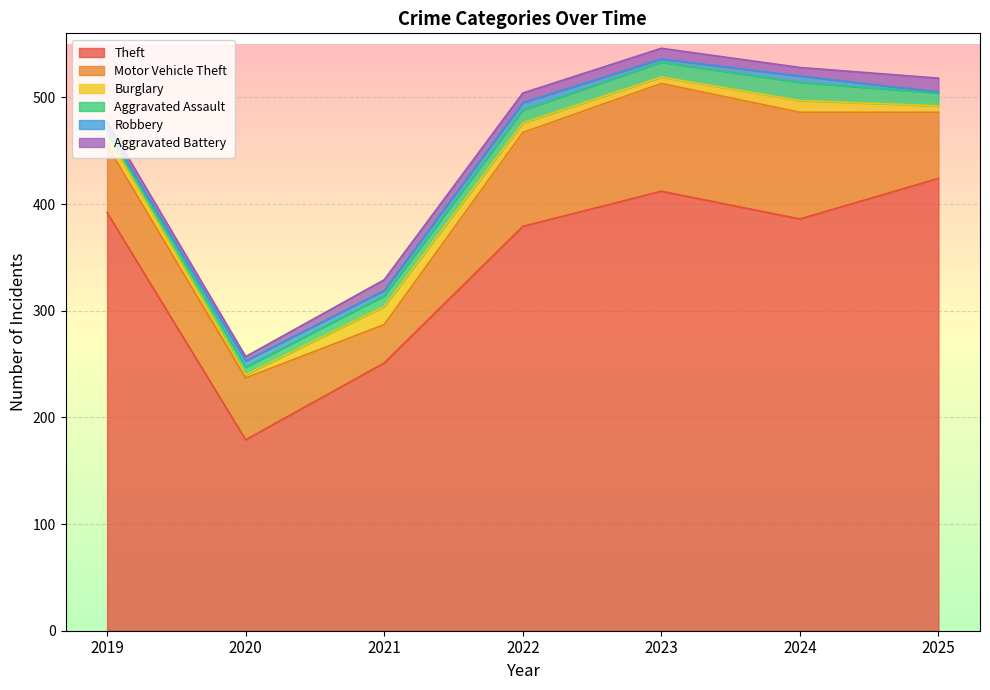

What is the average value of the Burglary series?

9